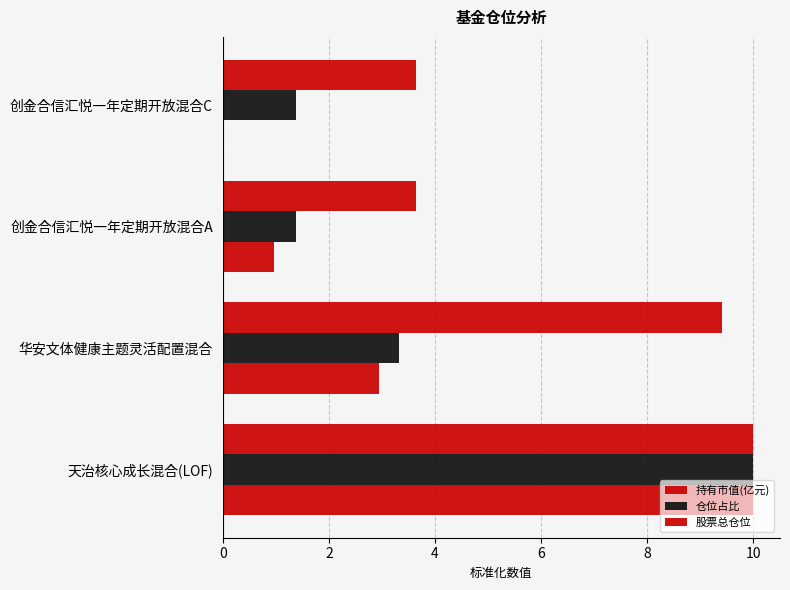

How many values in the 股票总仓位 series exceed 9?

2